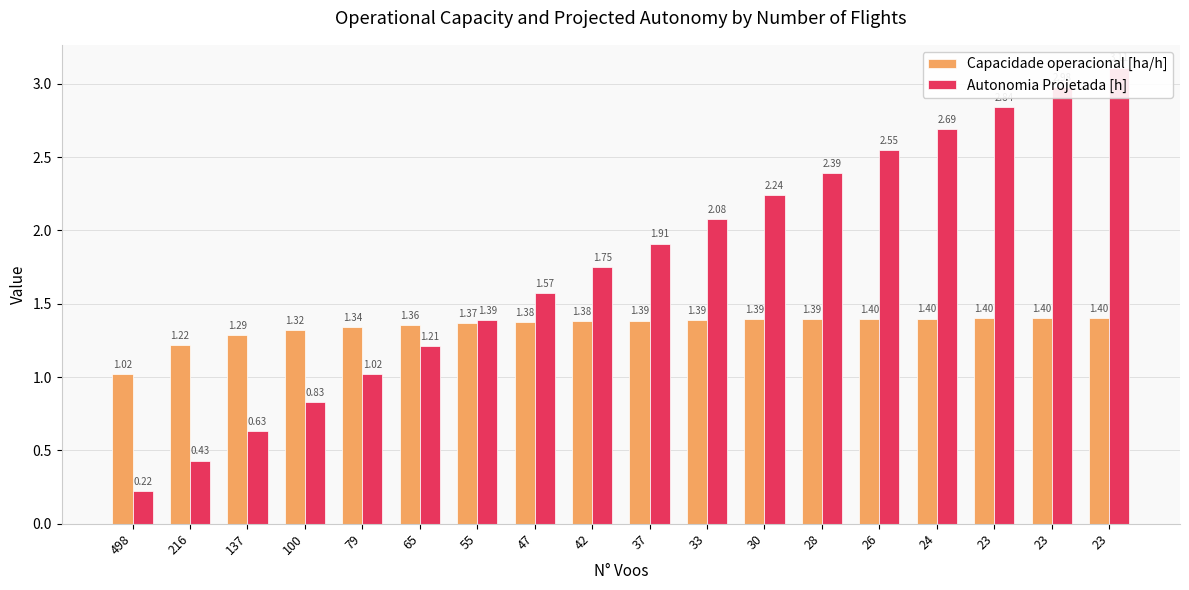

Is it true that Capacidade operacional [ha/h] equals 0.3 at 42?

False